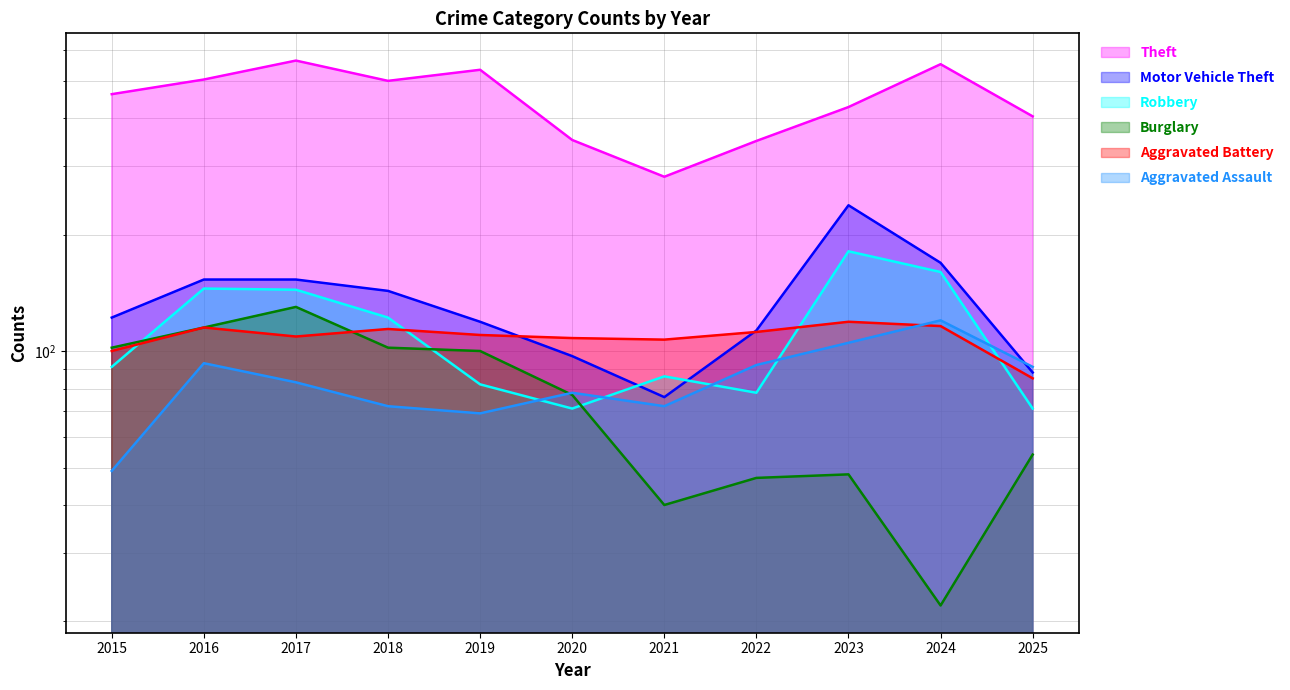

Reading left to right, what are all the values shown in this chart?

Theft: 2015=461	2016=503	2017=563	2018=499	2019=533	2020=351	2021=282	2022=349	2023=427	2024=551	2025=404
Motor Vehicle Theft: 2015=122	2016=153	2017=153	2018=143	2019=119	2020=97	2021=76	2022=113	2023=238	2024=169	2025=88
Robbery: 2015=91	2016=145	2017=144	2018=122	2019=82	2020=71	2021=86	2022=78	2023=181	2024=160	2025=71
Burglary: 2015=102	2016=115	2017=130	2018=102	2019=100	2020=77	2021=40	2022=47	2023=48	2024=22	2025=54
Aggravated Battery: 2015=100	2016=115	2017=109	2018=114	2019=110	2020=108	2021=107	2022=112	2023=119	2024=116	2025=85
Aggravated Assault: 2015=49	2016=93	2017=83	2018=72	2019=69	2020=78	2021=72	2022=92	2023=105	2024=120	2025=91